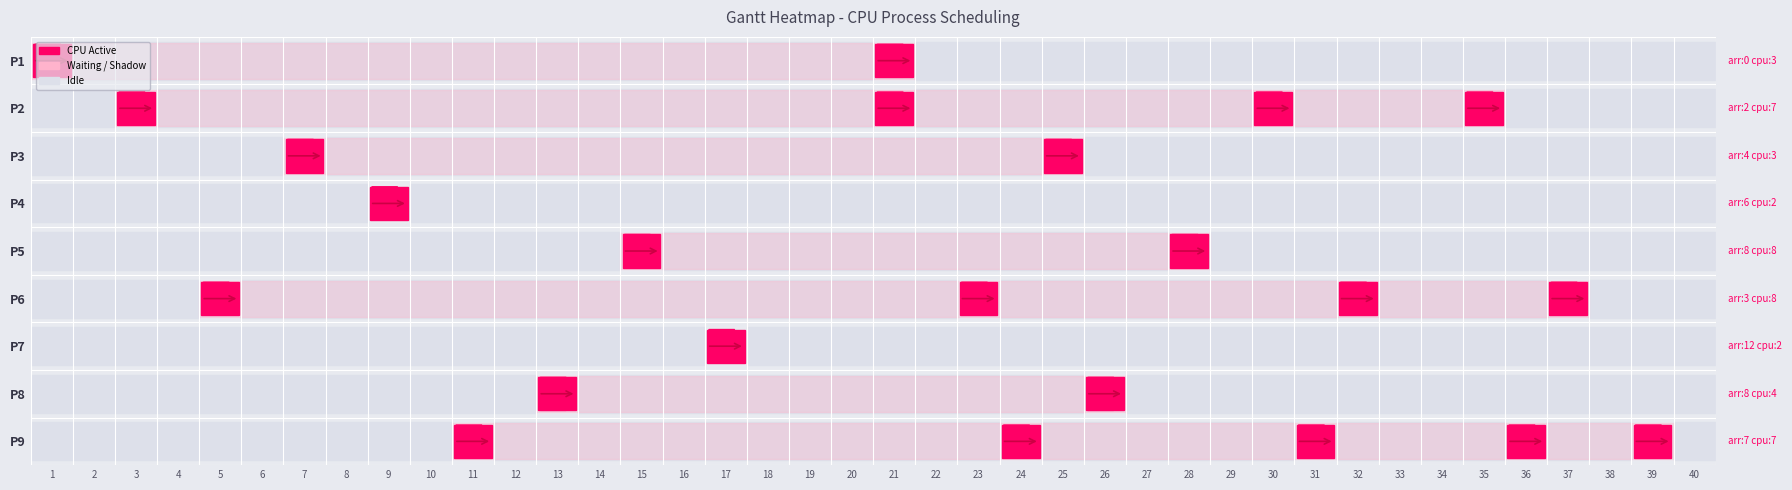

At which category is the sum across all series the highest?

21